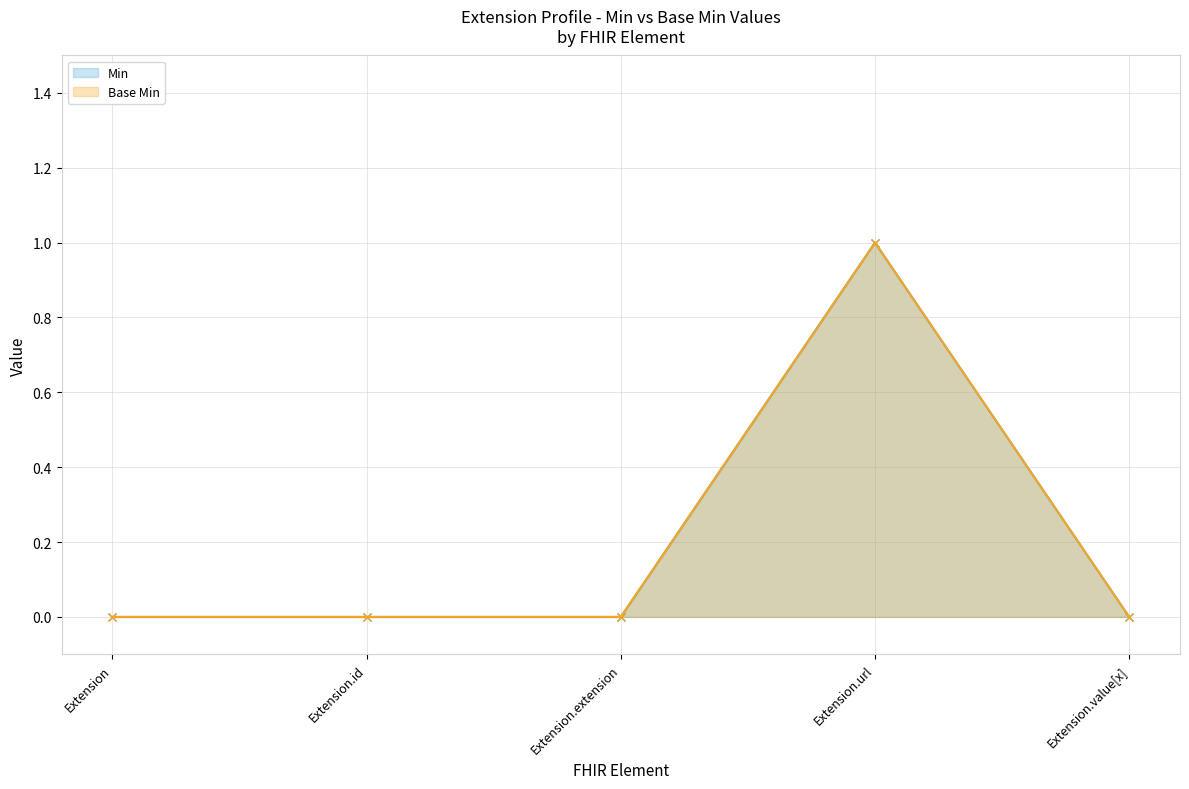

Is it true that Base Min equals 0 at Extension.extension?

True